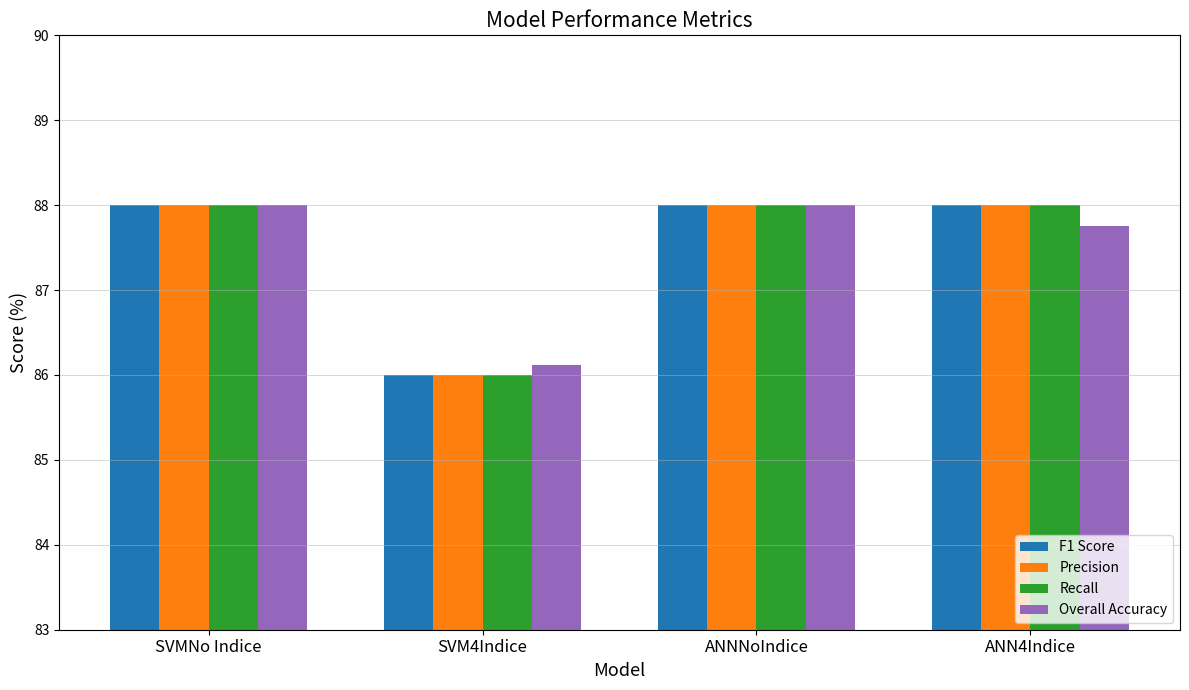

What is the label of the 2nd bar from the right?

ANNNoIndice